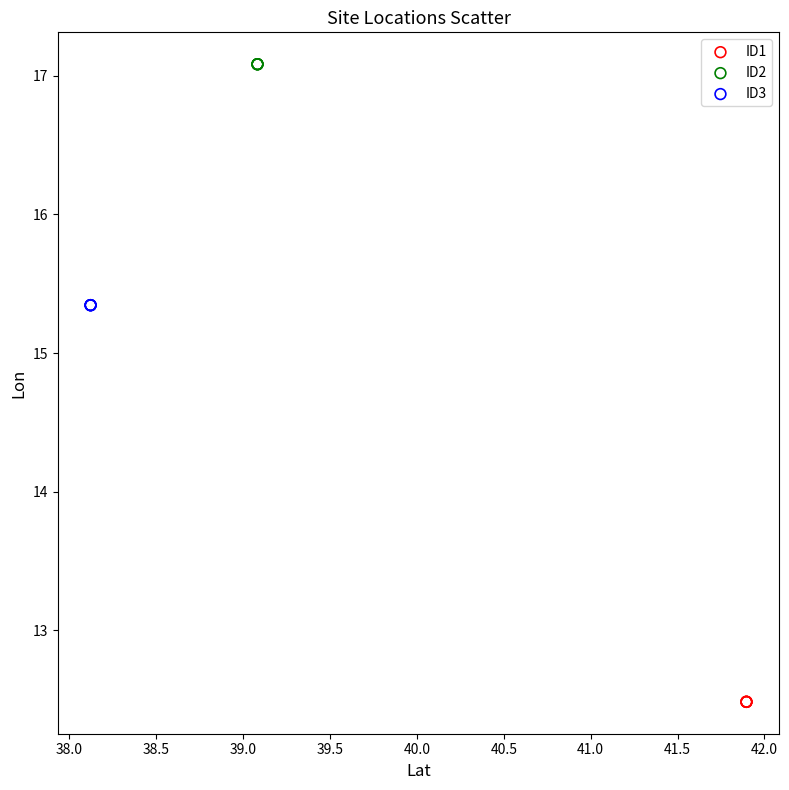

Which series contains the lowest Y value?

ID1